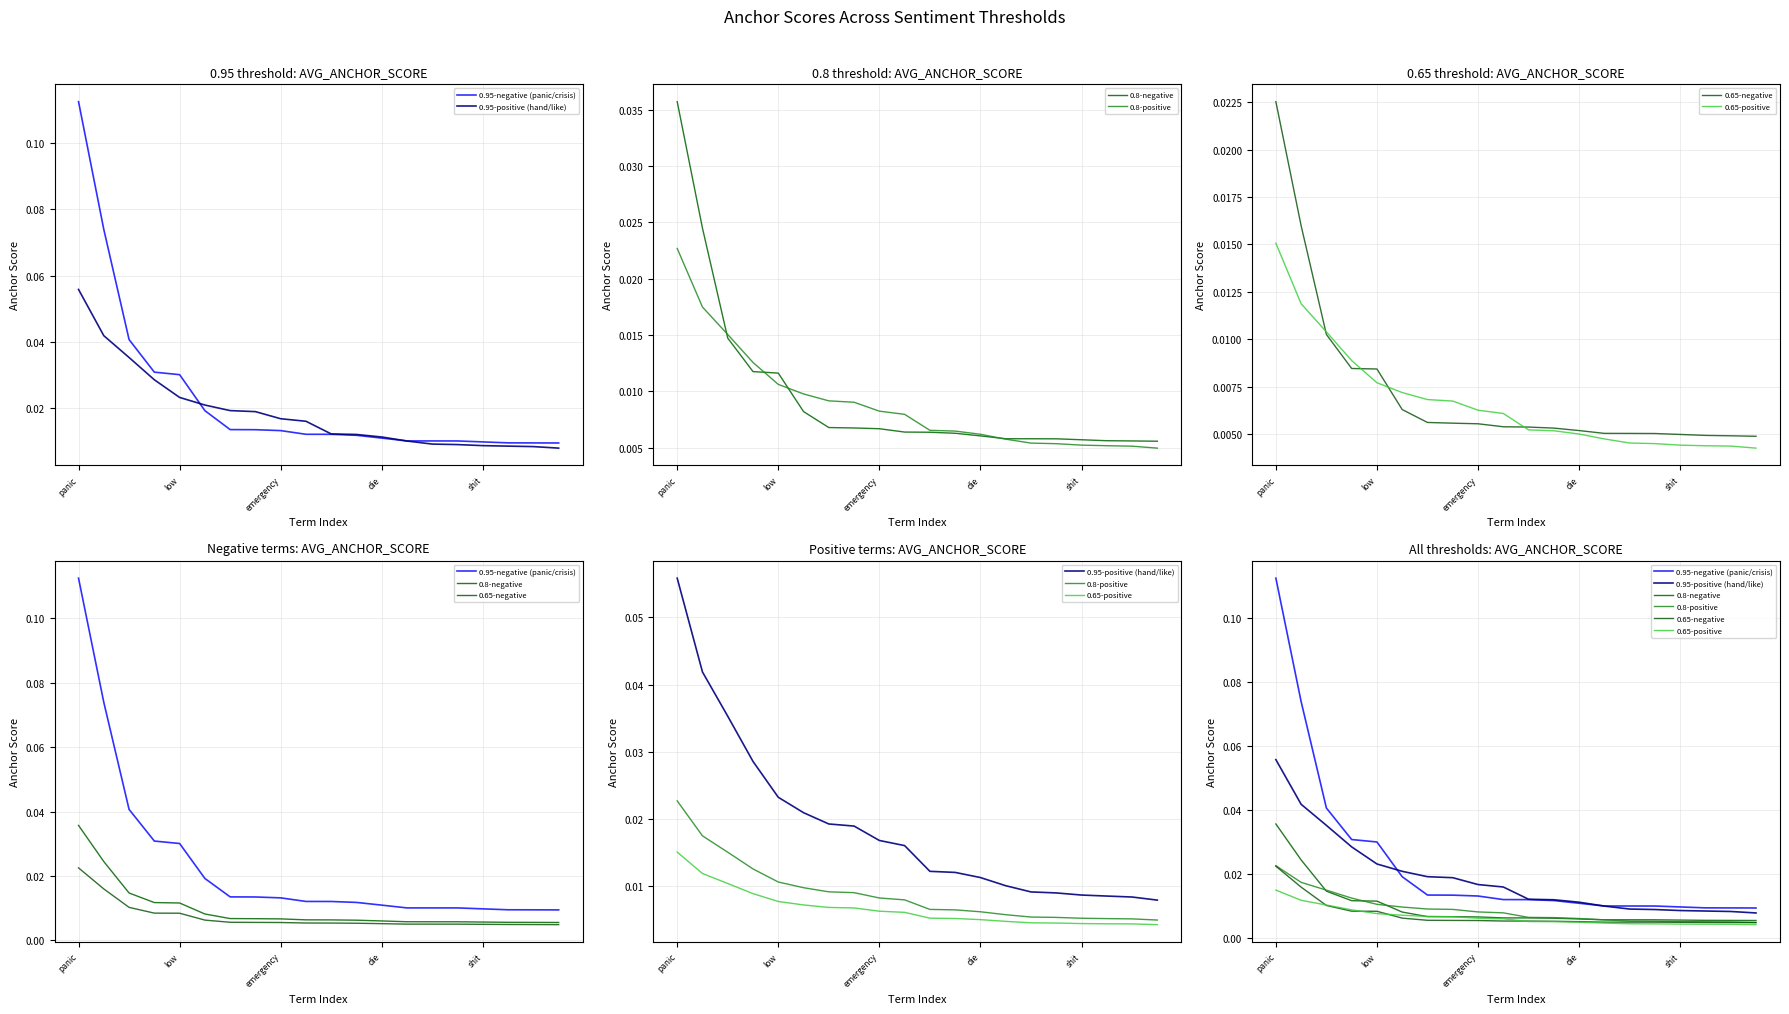

At which category is the sum across all series the highest?

panic